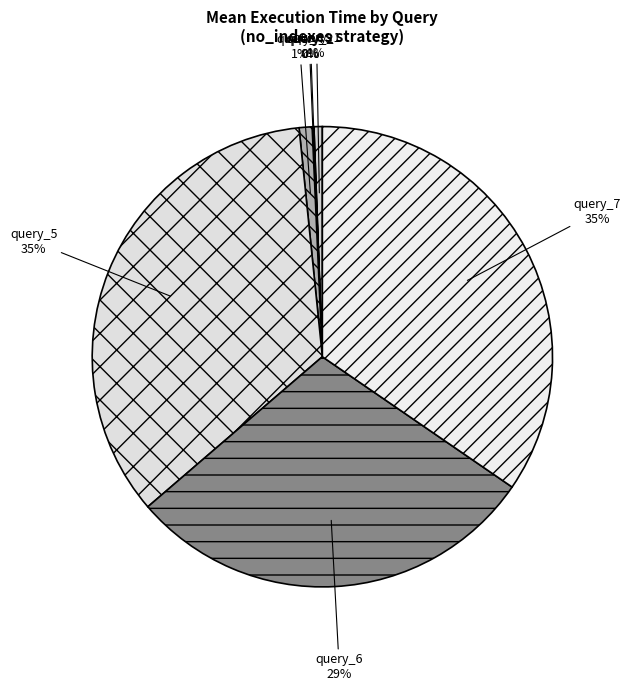

What percentage is the query_1 slice, to the nearest percent?

1%